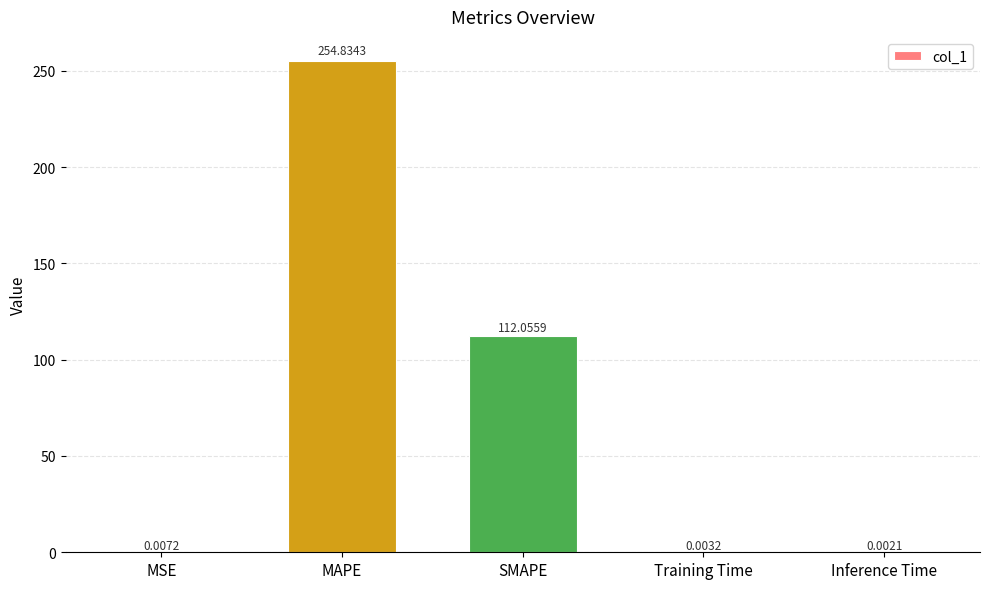

Which category has the highest value across all series?

MAPE